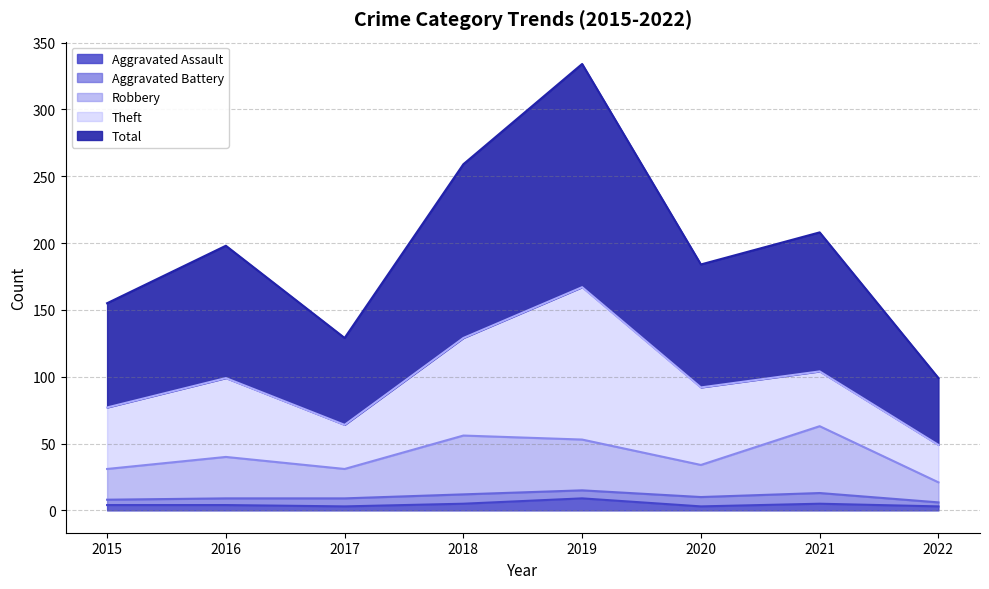

What is the difference between the highest and lowest values at 2017?

126